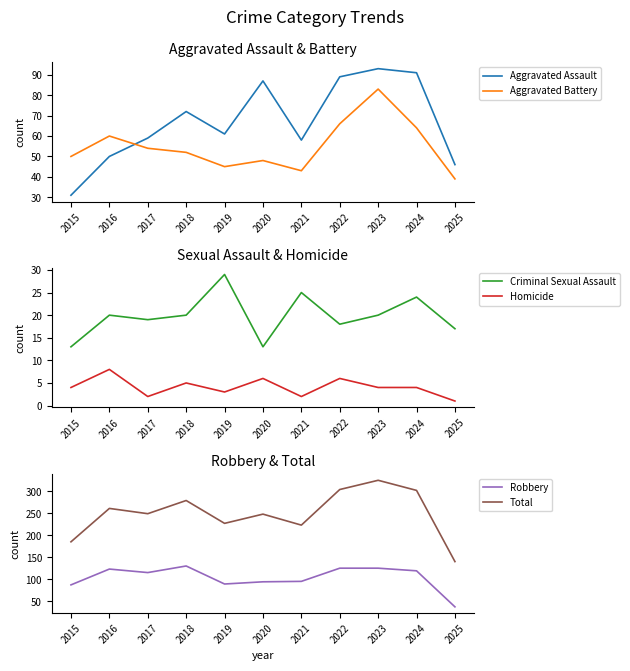

Count the number of categories in the chart.

11